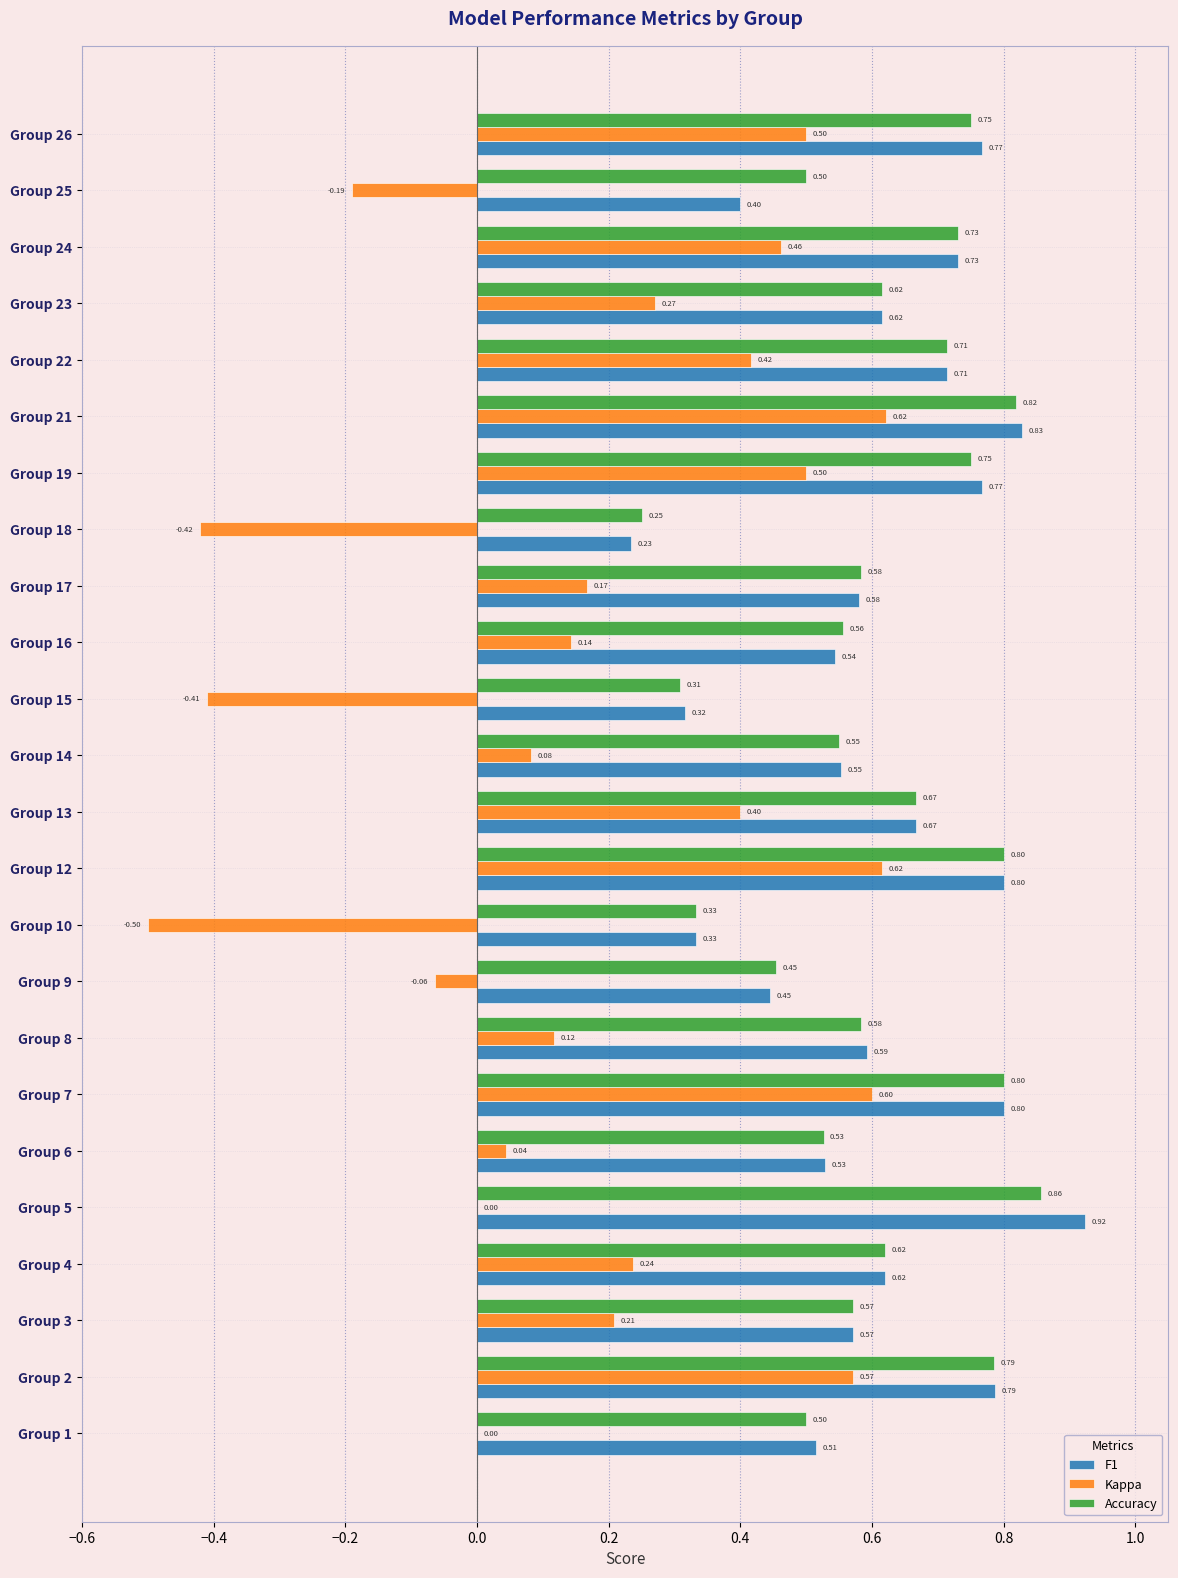

At which category is the sum across all series the highest?

Group 21